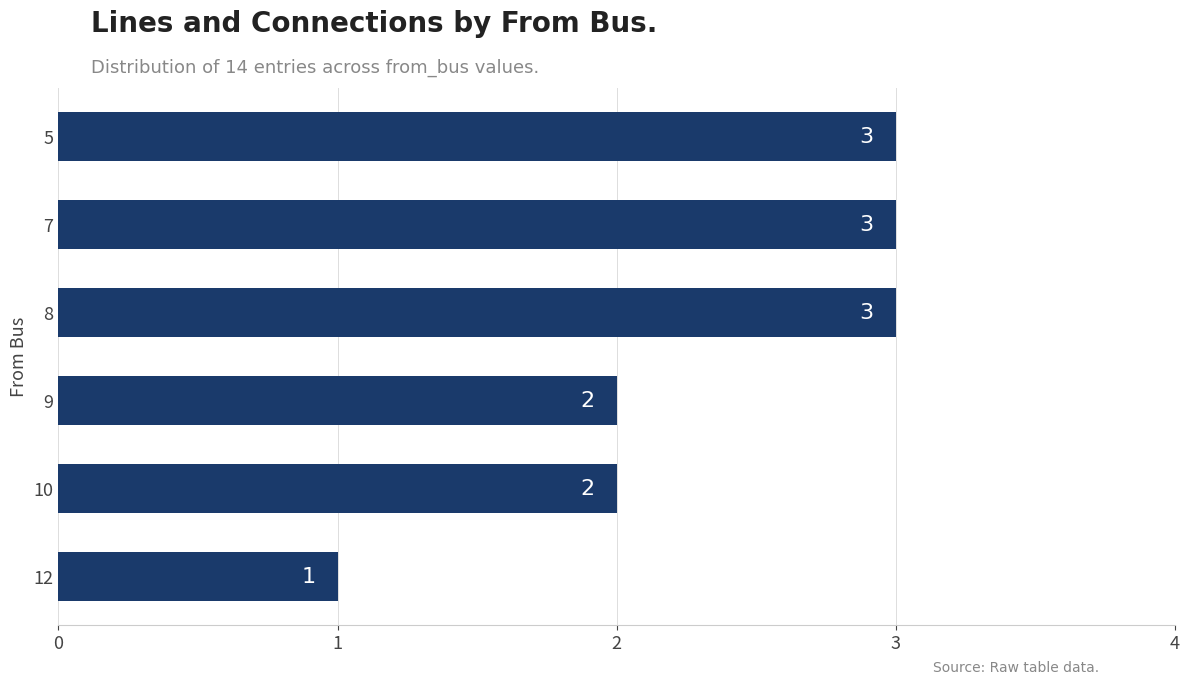

Are the bars grouped side by side (vs. stacked)?

No